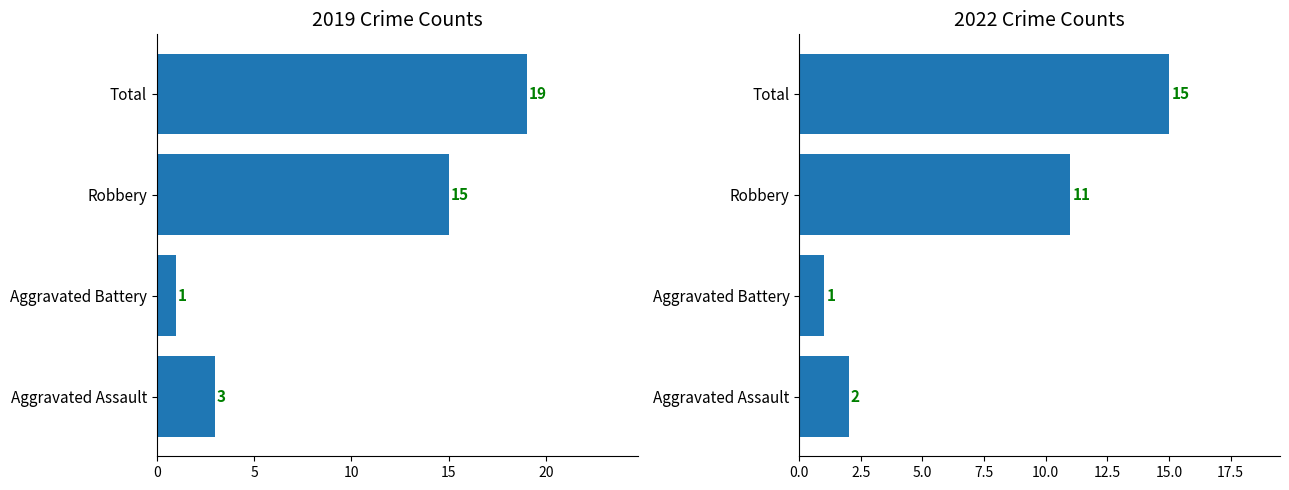

The 2019 series shows 1 at Aggravated Battery. True or false?

True